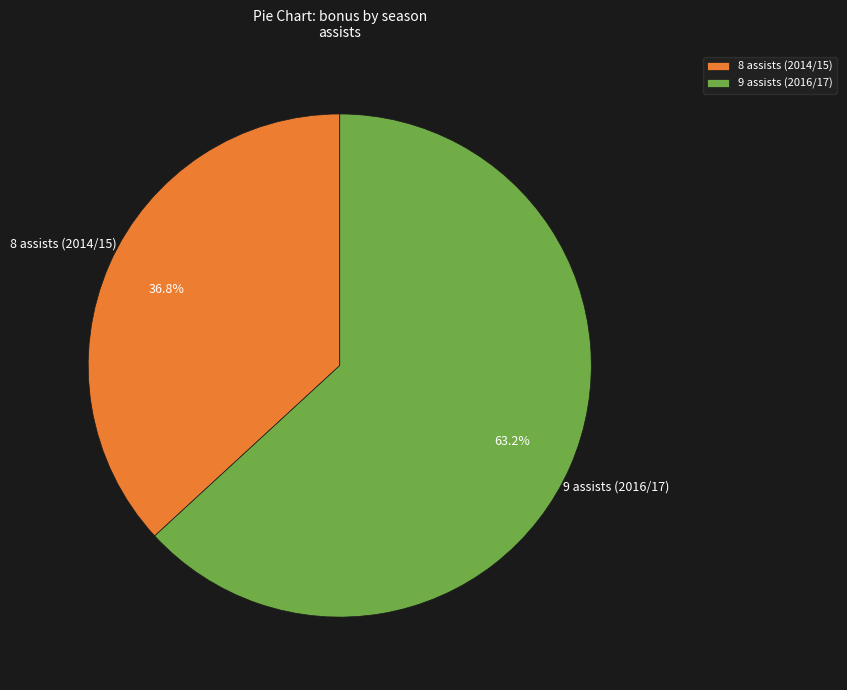

How many slices are in this pie chart?

2